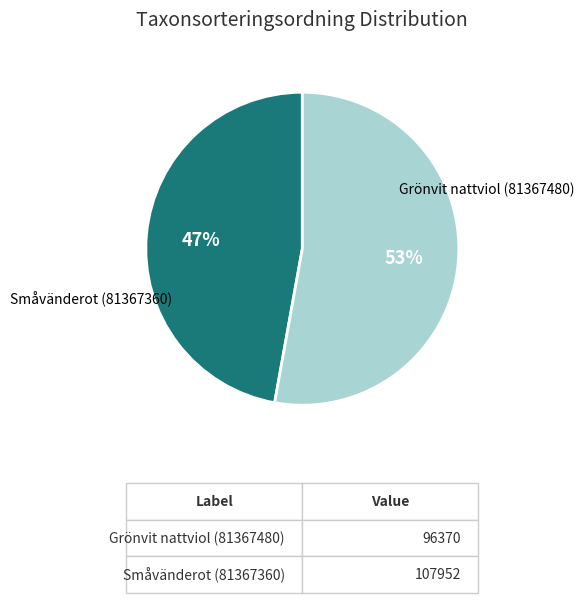

Is there a majority slice in this chart?

Yes